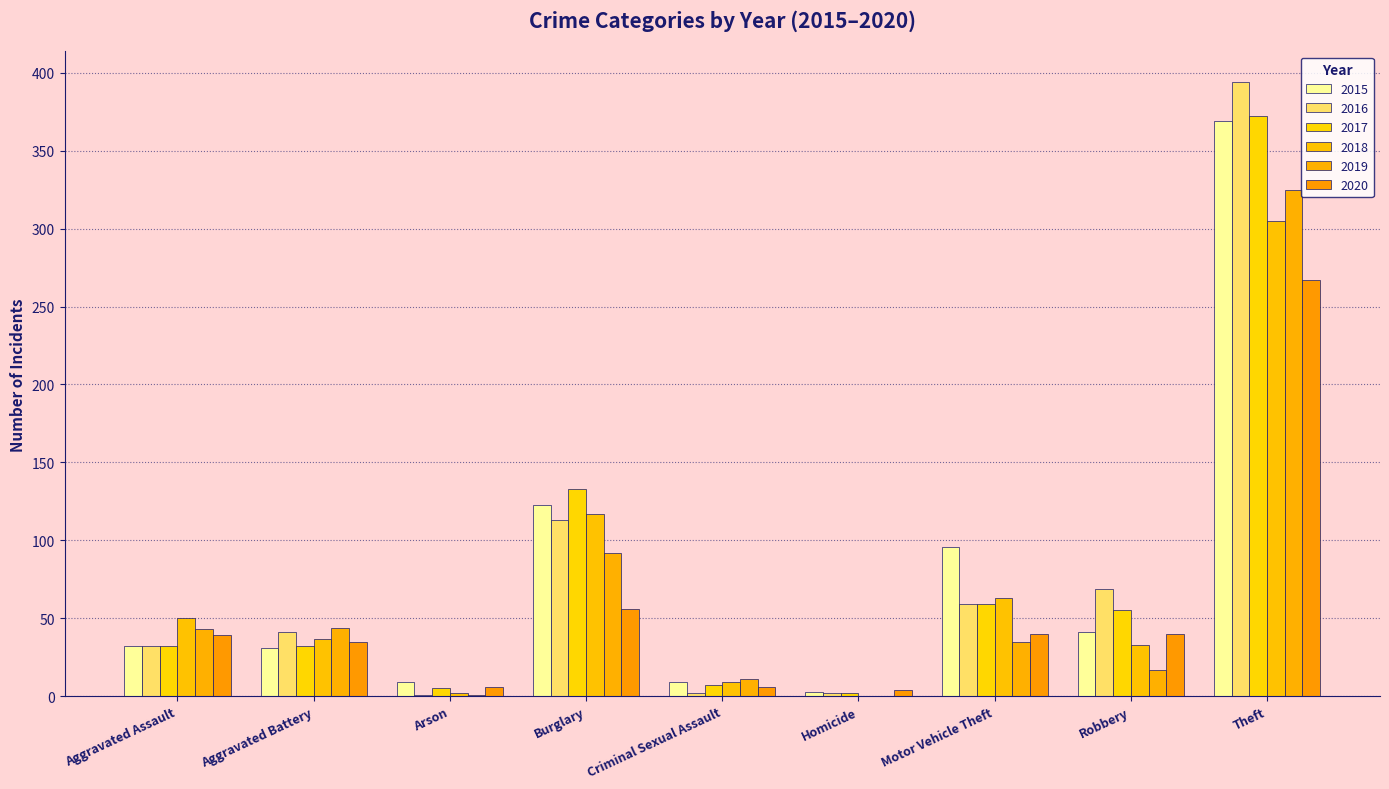

Are the bars horizontal?

No